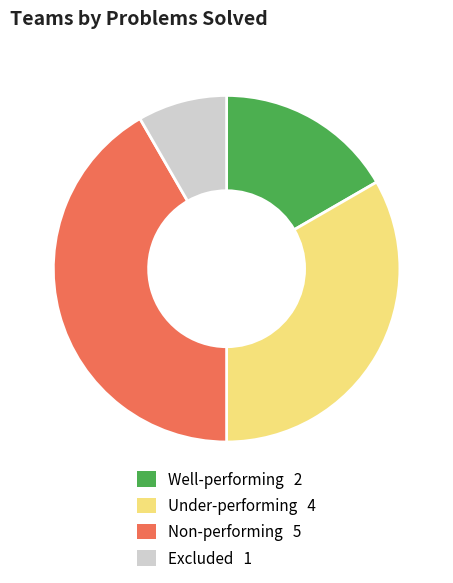

Is there any slice that represents more than half of the pie?

No